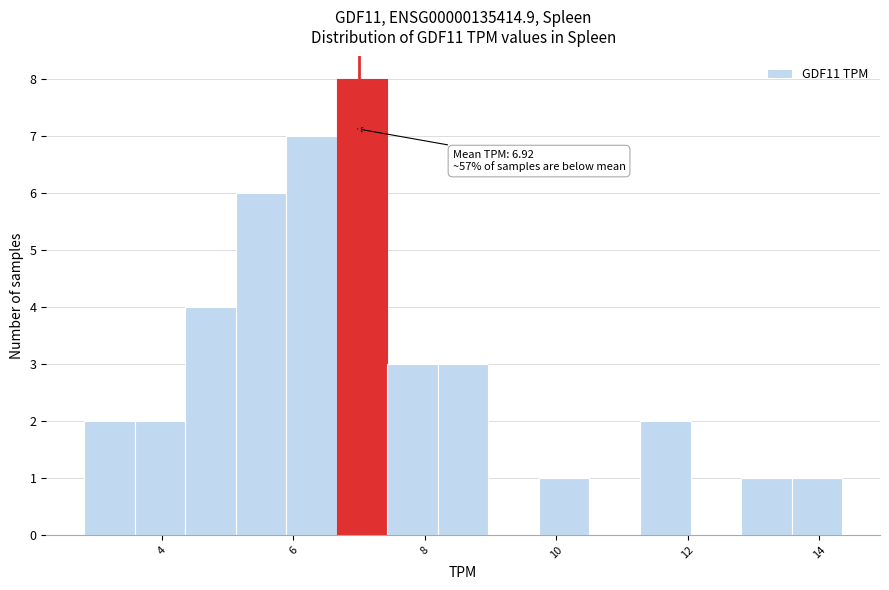

Read against the x-axis, roughly where is the centre of the tallest bar?

7.0